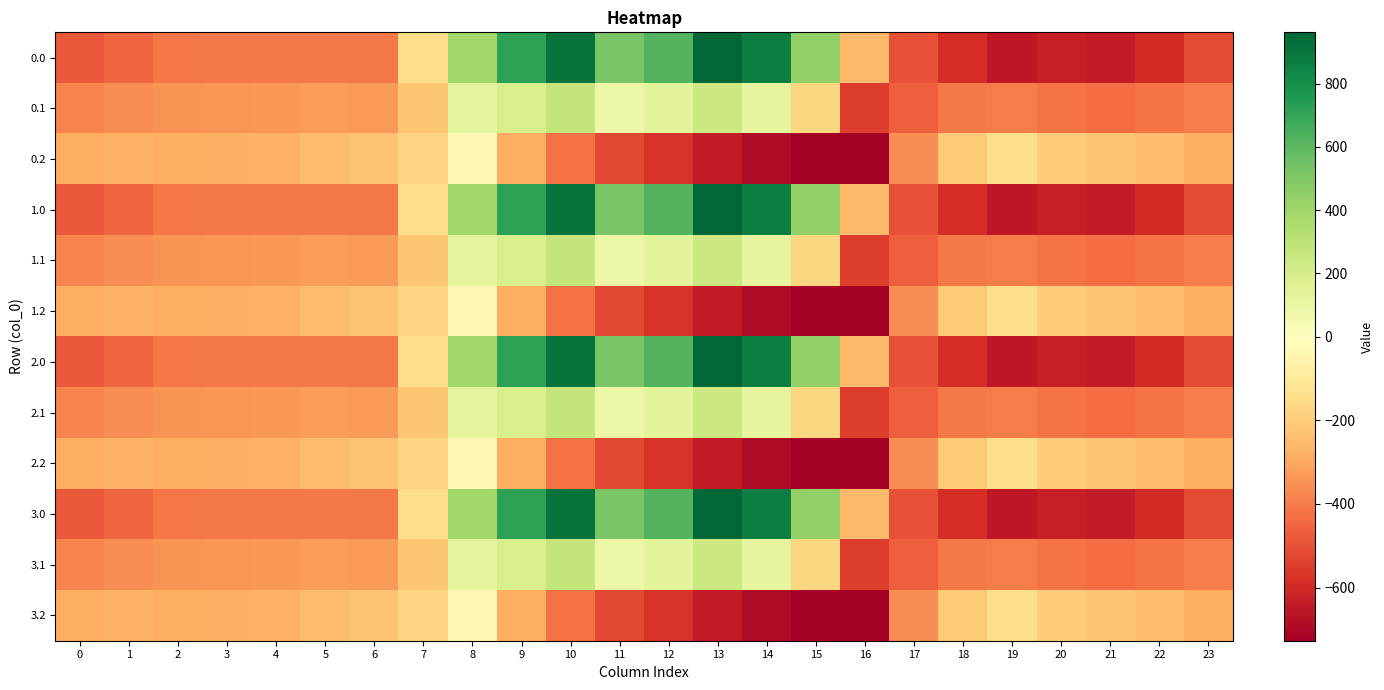

Reading left to right, what are all the values shown in this chart?

0.0: 0=-482.0	1=-449.5	2=-410.3	3=-404.4	4=-404.9	5=-403.8	6=-408.0	7=-150.1	8=395.3	9=716.9	10=916.2	11=516.0	12=619.4	13=962.7	14=870.3	15=443.0	16=-250.9	17=-494.8	18=-586.7	19=-649.2	20=-629.9	21=-638.4	22=-592.3	23=-511.3
0.1: 0=-384.6	1=-361.1	2=-347.9	3=-342.7	4=-339.6	5=-325.7	6=-332.2	7=-217.1	8=125.2	9=191.1	10=274.1	11=87.0	12=134.6	13=241.5	14=113.7	15=-173.1	16=-547.3	17=-466.6	18=-405.4	19=-400.2	20=-414.5	21=-432.4	22=-419.9	23=-399.4
0.2: 0=-287.1	1=-272.7	2=-285.5	3=-281.0	4=-274.4	5=-245.0	6=-228.8	7=-176.6	8=-35.3	9=-288.5	10=-423.5	11=-520.6	12=-571.2	13=-640.4	14=-687.4	15=-725.8	16=-726.6	17=-362.4	18=-210.0	19=-151.0	20=-199.2	21=-226.4	22=-247.4	23=-287.5
1.0: 0=-482.0	1=-449.5	2=-410.3	3=-404.4	4=-404.9	5=-403.8	6=-408.0	7=-150.1	8=395.3	9=716.9	10=916.2	11=516.0	12=619.4	13=962.7	14=870.3	15=443.0	16=-250.9	17=-494.8	18=-586.7	19=-649.2	20=-629.9	21=-638.4	22=-592.3	23=-511.3
1.1: 0=-384.6	1=-361.1	2=-347.9	3=-342.7	4=-339.6	5=-325.7	6=-332.2	7=-217.1	8=125.2	9=191.1	10=274.1	11=87.0	12=134.6	13=241.5	14=113.7	15=-173.1	16=-547.3	17=-466.6	18=-405.4	19=-400.2	20=-414.5	21=-432.4	22=-419.9	23=-399.4
1.2: 0=-287.1	1=-272.7	2=-285.5	3=-281.0	4=-274.4	5=-245.0	6=-228.8	7=-176.6	8=-35.3	9=-288.5	10=-423.5	11=-520.6	12=-571.2	13=-640.4	14=-687.4	15=-725.8	16=-726.6	17=-362.4	18=-210.0	19=-151.0	20=-199.2	21=-226.4	22=-247.4	23=-287.5
2.0: 0=-482.0	1=-449.5	2=-410.3	3=-404.4	4=-404.9	5=-403.8	6=-408.0	7=-150.1	8=395.3	9=716.9	10=916.2	11=516.0	12=619.4	13=962.7	14=870.3	15=443.0	16=-250.9	17=-494.8	18=-586.7	19=-649.2	20=-629.9	21=-638.4	22=-592.3	23=-511.3
2.1: 0=-384.6	1=-361.1	2=-347.9	3=-342.7	4=-339.6	5=-325.7	6=-332.2	7=-217.1	8=125.2	9=191.1	10=274.1	11=87.0	12=134.6	13=241.5	14=113.7	15=-173.1	16=-547.3	17=-466.6	18=-405.4	19=-400.2	20=-414.5	21=-432.4	22=-419.9	23=-399.4
2.2: 0=-287.1	1=-272.7	2=-285.5	3=-281.0	4=-274.4	5=-245.0	6=-228.8	7=-176.6	8=-35.3	9=-288.5	10=-423.5	11=-520.6	12=-571.2	13=-640.4	14=-687.4	15=-725.8	16=-726.6	17=-362.4	18=-210.0	19=-151.0	20=-199.2	21=-226.4	22=-247.4	23=-287.5
3.0: 0=-482.0	1=-449.5	2=-410.3	3=-404.4	4=-404.9	5=-403.8	6=-408.0	7=-150.1	8=395.3	9=716.9	10=916.2	11=516.0	12=619.4	13=962.7	14=870.3	15=443.0	16=-250.9	17=-494.8	18=-586.7	19=-649.2	20=-629.9	21=-638.4	22=-592.3	23=-511.3
3.1: 0=-384.6	1=-361.1	2=-347.9	3=-342.7	4=-339.6	5=-325.7	6=-332.2	7=-217.1	8=125.2	9=191.1	10=274.1	11=87.0	12=134.6	13=241.5	14=113.7	15=-173.1	16=-547.3	17=-466.6	18=-405.4	19=-400.2	20=-414.5	21=-432.4	22=-419.9	23=-399.4
3.2: 0=-287.1	1=-272.7	2=-285.5	3=-281.0	4=-274.4	5=-245.0	6=-228.8	7=-176.6	8=-35.3	9=-288.5	10=-423.5	11=-520.6	12=-571.2	13=-640.4	14=-687.4	15=-725.8	16=-726.6	17=-362.4	18=-210.0	19=-151.0	20=-199.2	21=-226.4	22=-247.4	23=-287.5